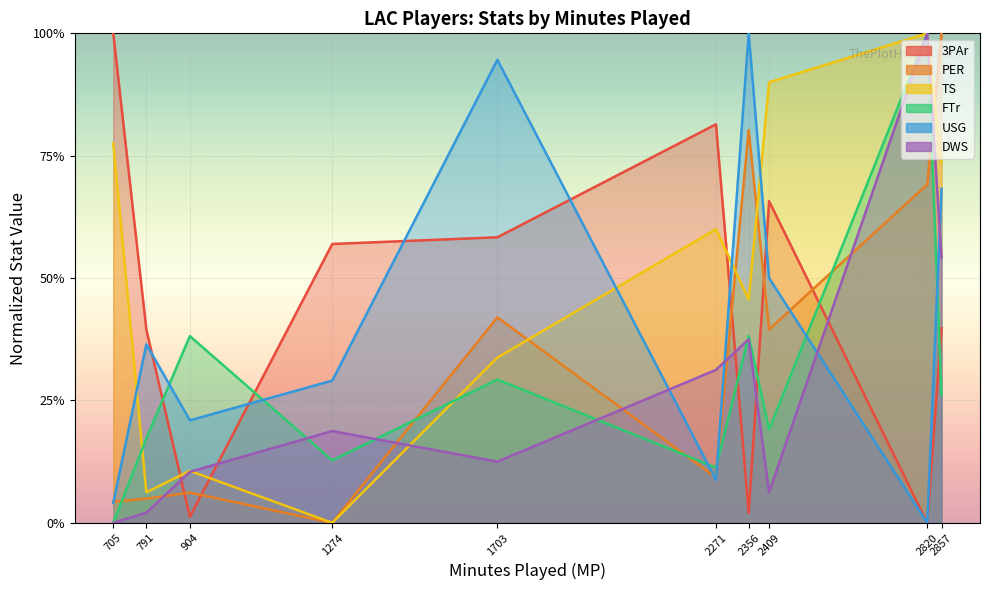

Where is FTr nearest to the value 0?

705